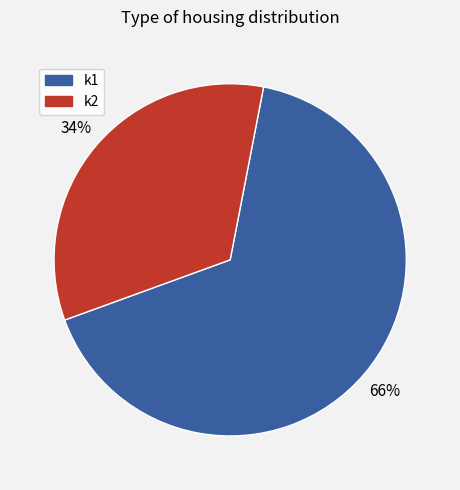

Is the sum of k2 and k1 greater than half?

Yes